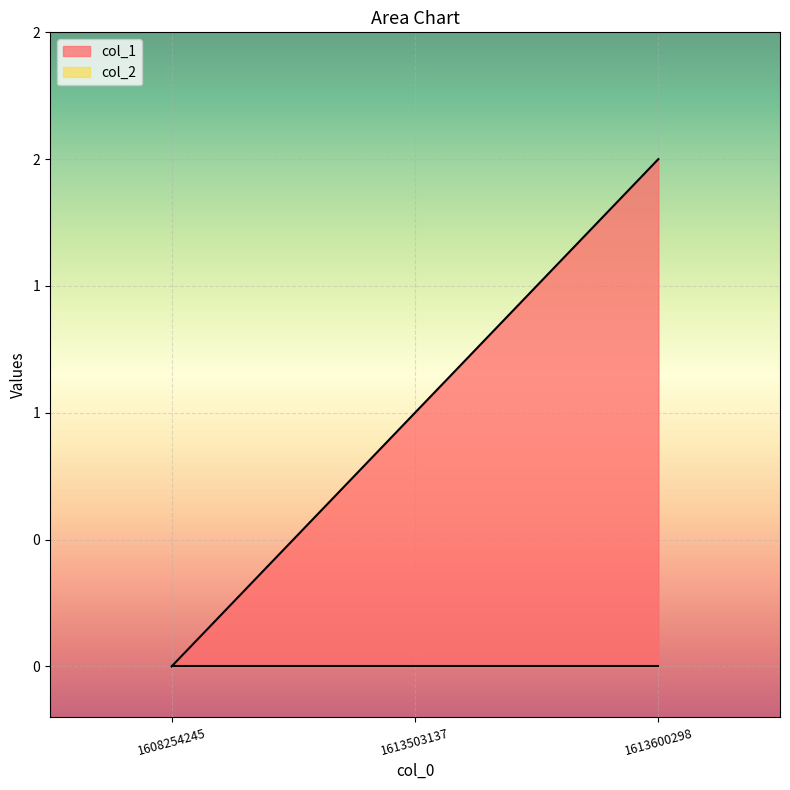

Rank the categories by value from lowest to highest.

1608254245, 1613503137, 1613600298